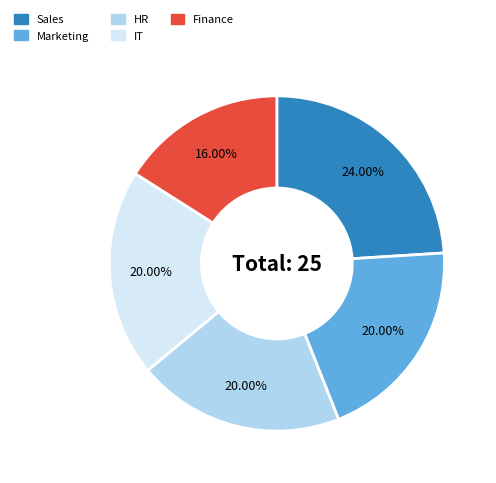

What percentage is the IT slice, to the nearest percent?

20%